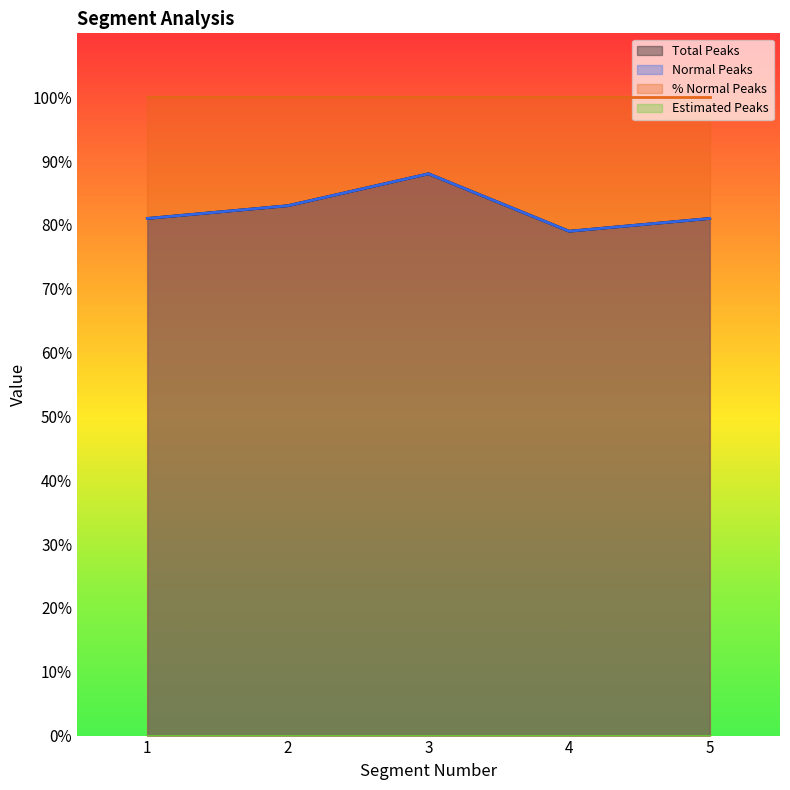

At how many categories does at least one series exceed 83?

1